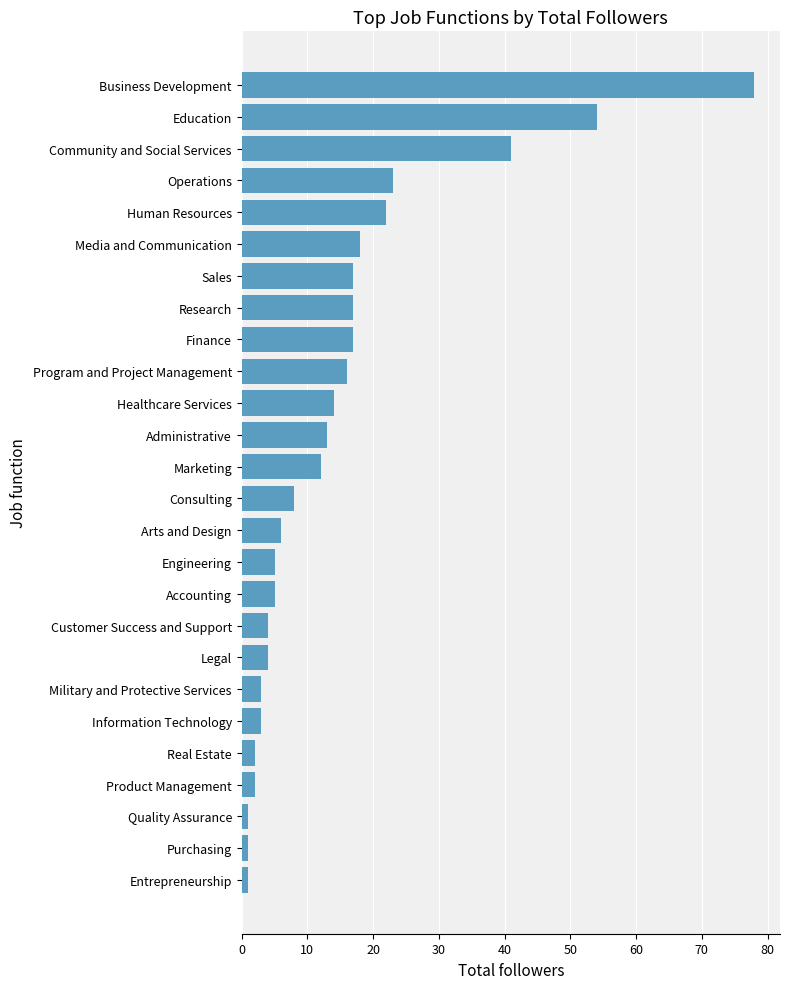

Are the bars horizontal?

Yes